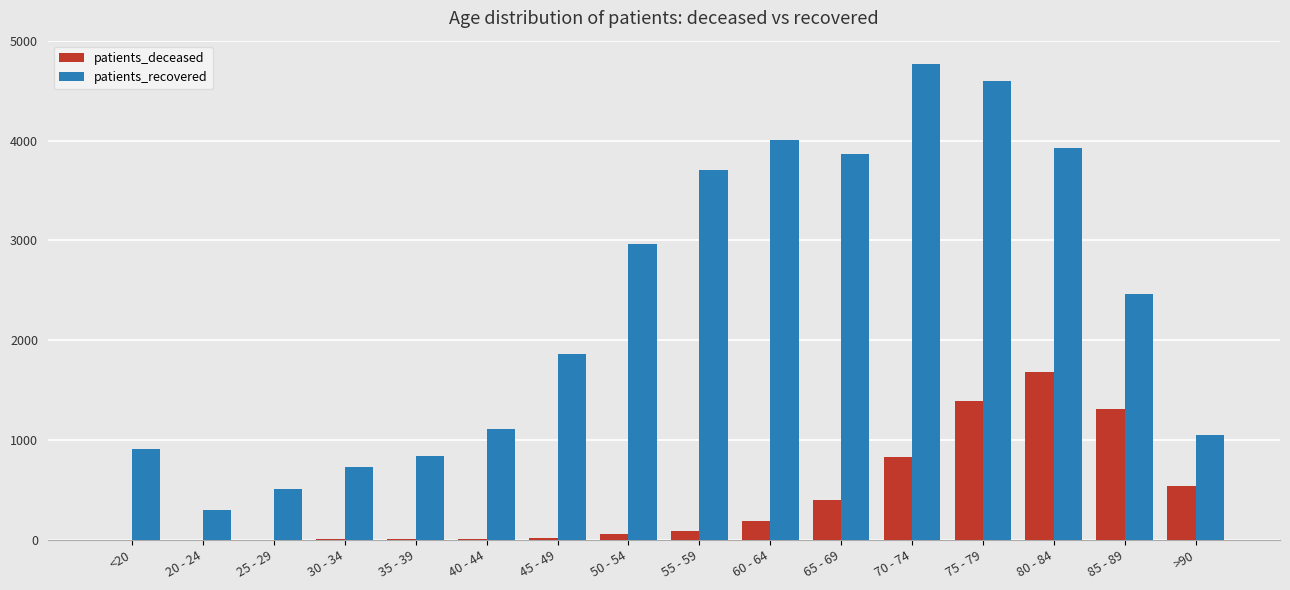

What is the greatest value displayed?

4762